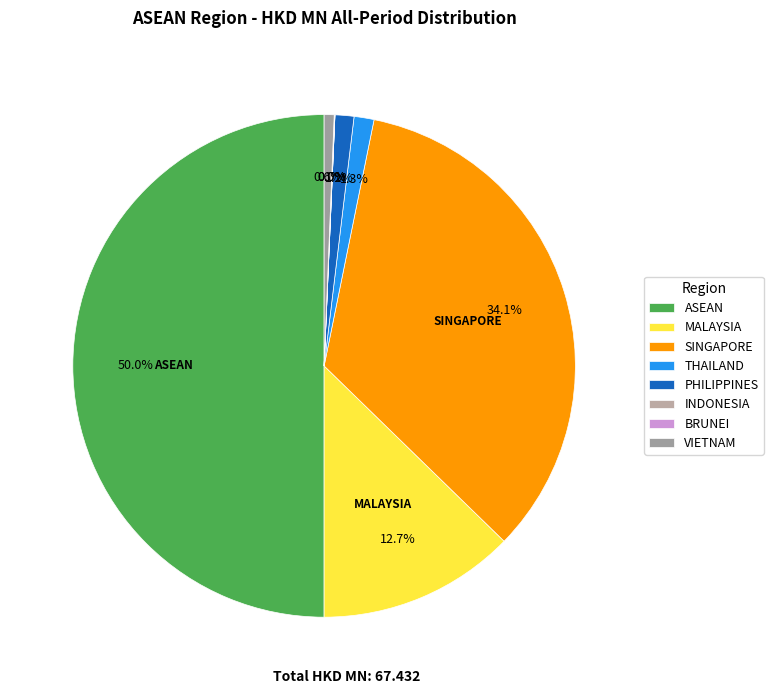

True or false: INDONESIA accounts for 0% of the total.

True